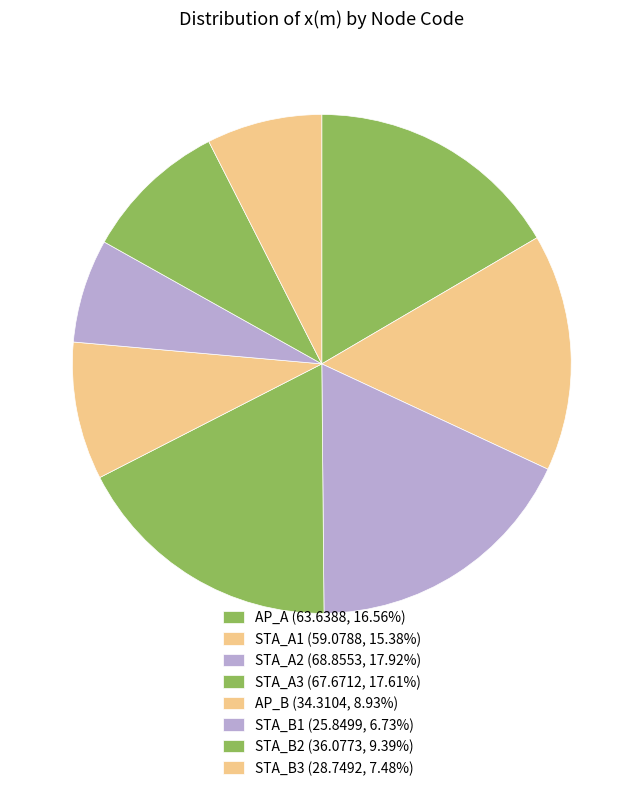

Approximately how many times larger is the value at STA_A3 compared to AP_A?

1.1